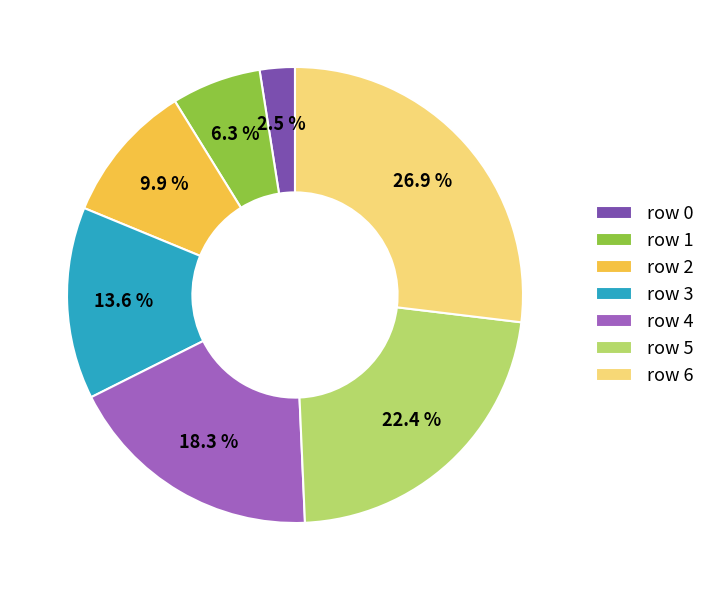

Which category has the biggest portion of the pie?

row 6